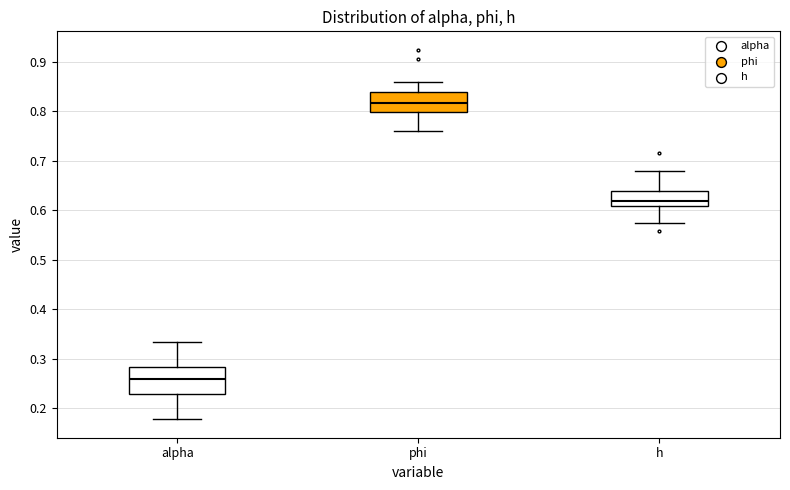

Reading left to right, read every box against the y-axis: the position of its median line, the range the box covers, and the ends of its whiskers. The values are not printed on the chart, so give them approximately, as read against the axis.

alpha: median 0.26, box 0.23 to 0.28, whiskers 0.18 to 0.33
phi: median 0.82, box 0.80 to 0.84, whiskers 0.76 to 0.86
h: median 0.62, box 0.61 to 0.64, whiskers 0.57 to 0.68